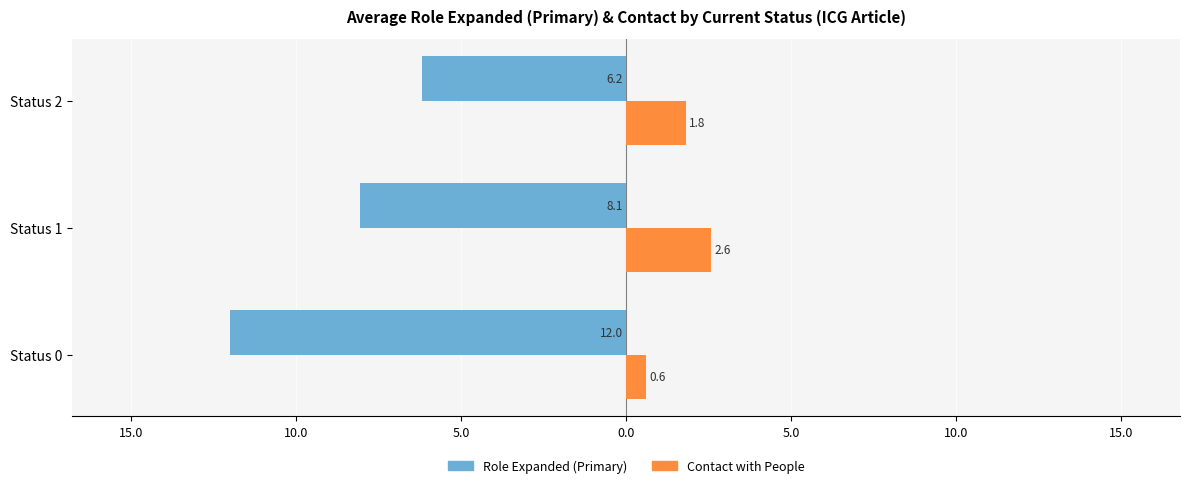

What are all the series names shown in the legend?

Role Expanded (Primary), Contact with People